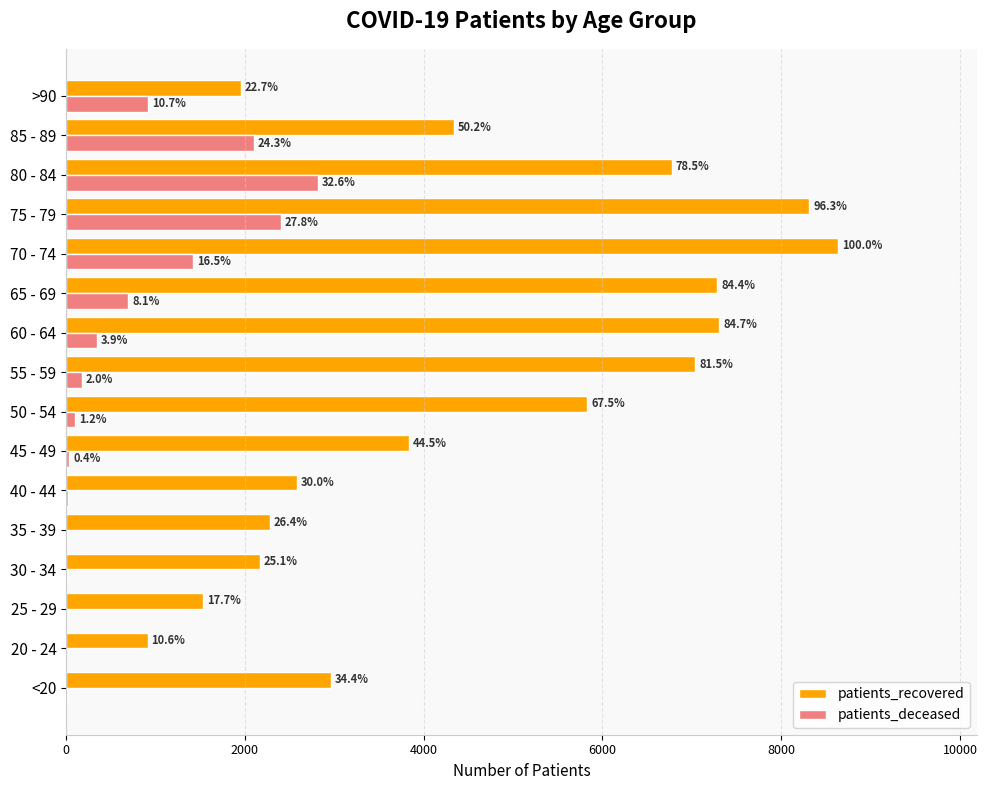

What are all the series names shown in the legend?

patients_recovered, patients_deceased